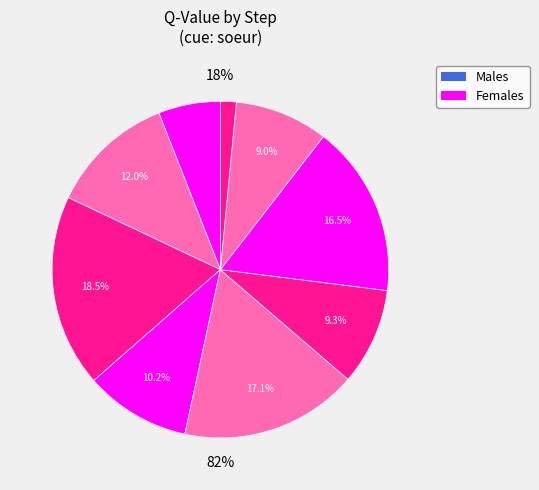

What percentage do step 8 and step 5 together represent?

26.0%